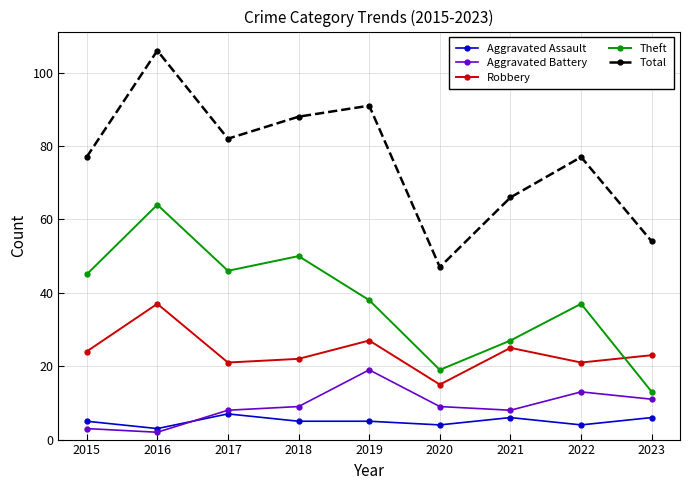

What is the sum of the Theft values at 2023 and 2015?

58